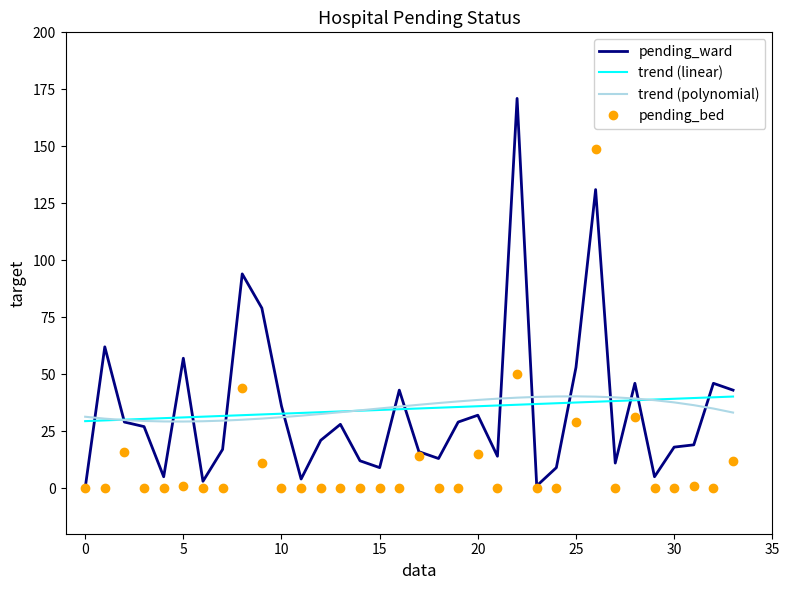

What is the highest value of the pending_ward series?

171.0